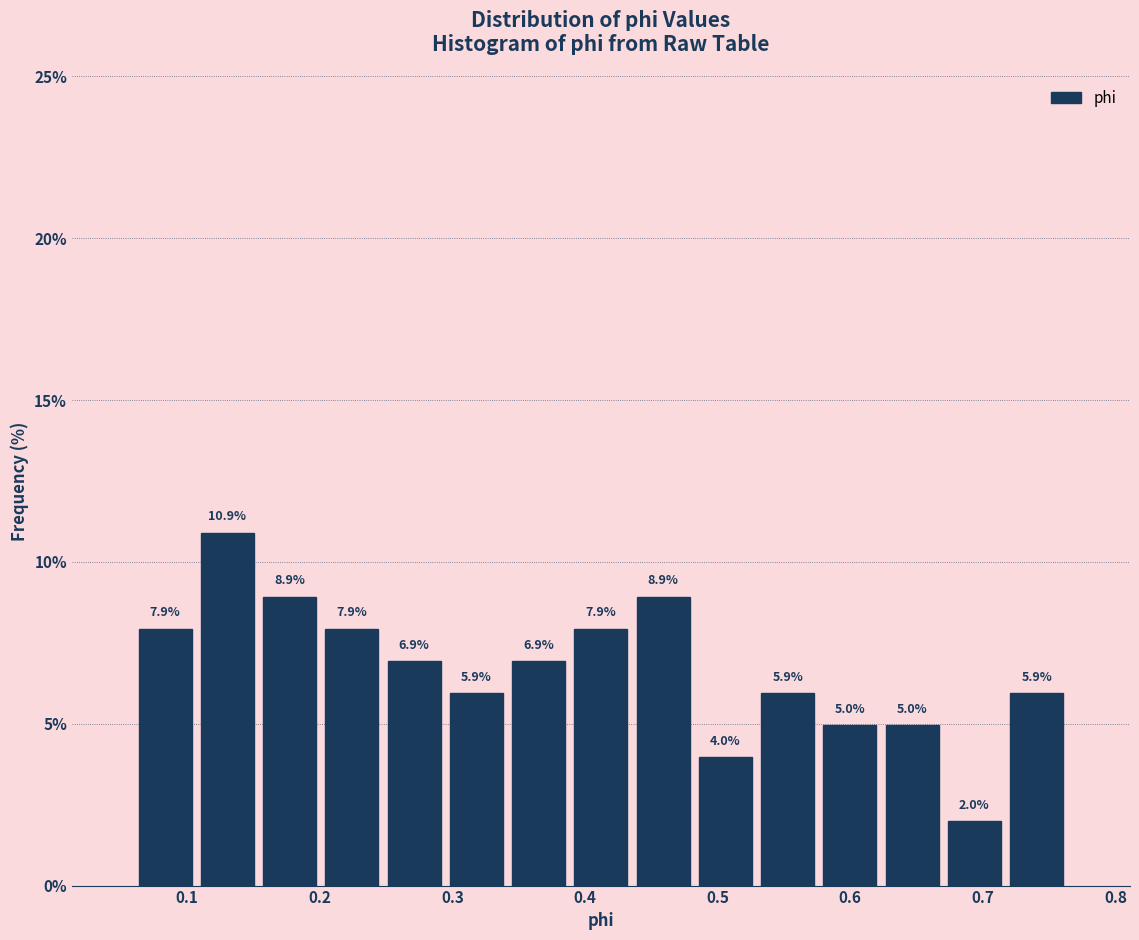

Reading left to right, transcribe this chart: for each bar, give the range it covers on the x-axis and its height. The bar edges are not printed on the chart, so give them approximately, as read against the axis.

0.06 to 0.11: 7.9
0.11 to 0.15: 10.9
0.15 to 0.20: 8.9
0.20 to 0.25: 7.9
0.25 to 0.29: 6.9
0.29 to 0.34: 5.9
0.34 to 0.39: 6.9
0.39 to 0.44: 7.9
0.44 to 0.48: 8.9
0.48 to 0.53: 4.0
0.53 to 0.58: 5.9
0.58 to 0.62: 5.0
0.62 to 0.67: 5.0
0.67 to 0.72: 2.0
0.72 to 0.76: 5.9